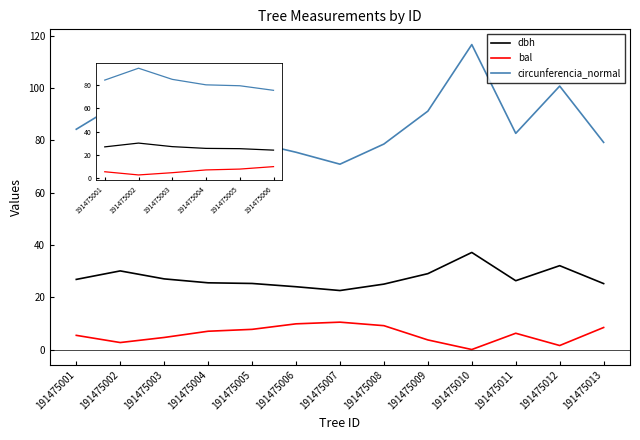

What is the difference between the maximum and minimum values in the bal series?

10.5